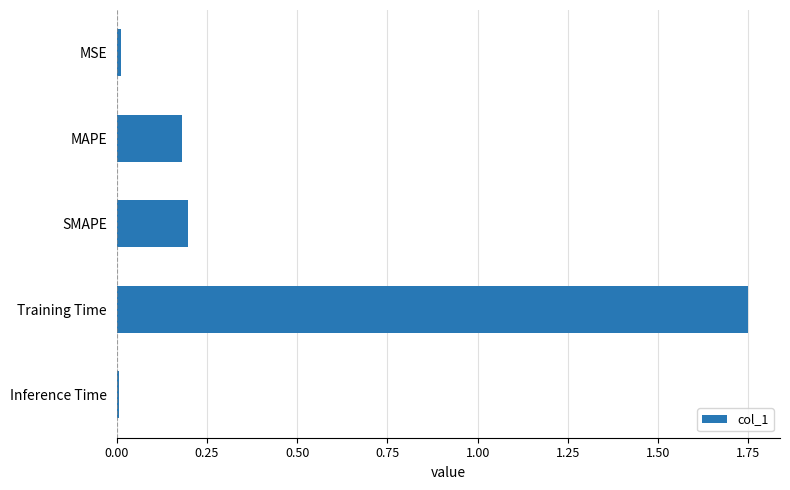

The value at SMAPE is 0.1. True or false?

False